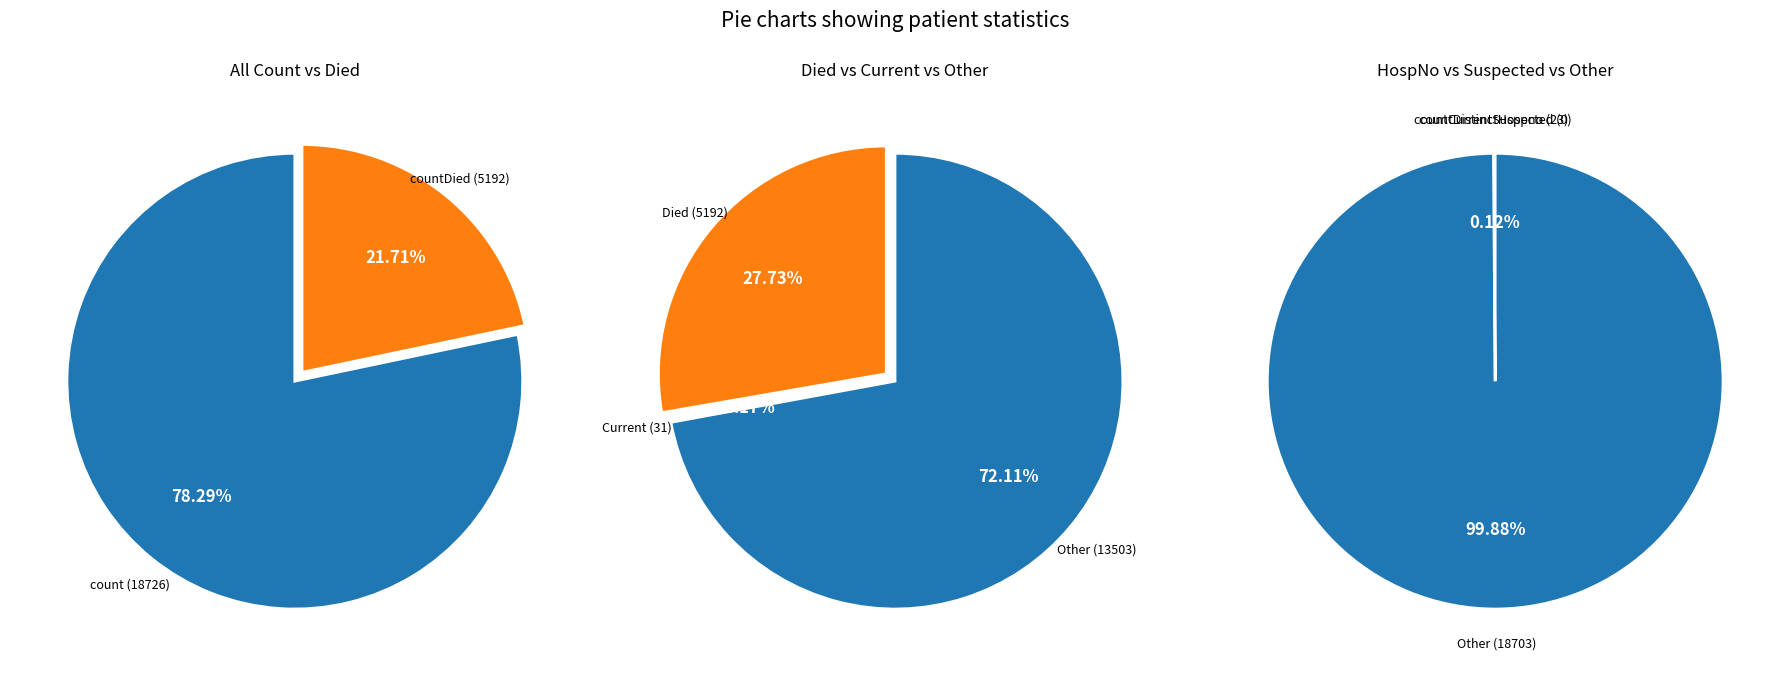

Which category has the biggest portion of the pie?

count